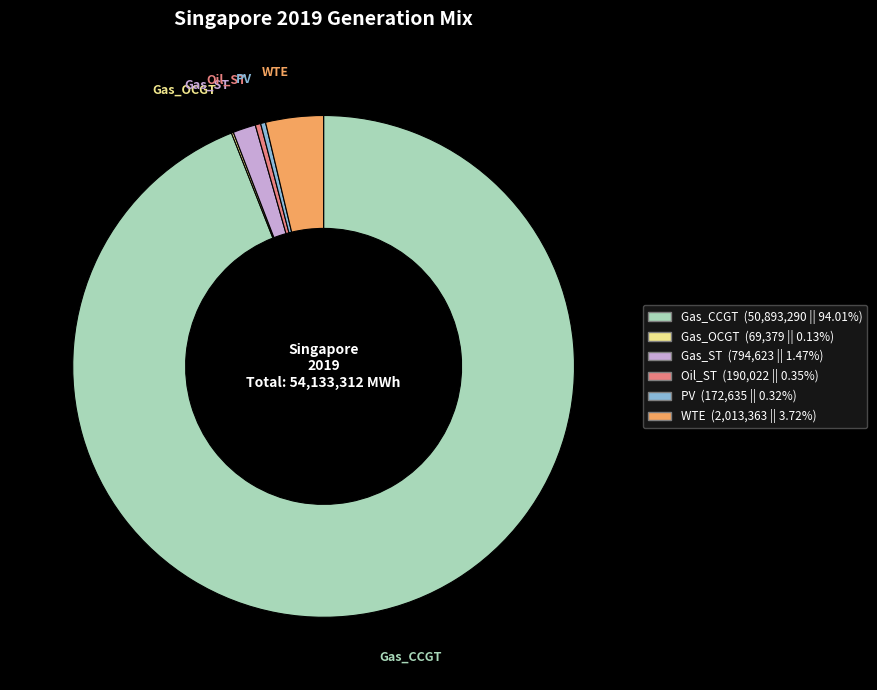

Which category accounts for the majority?

Gas_CCGT